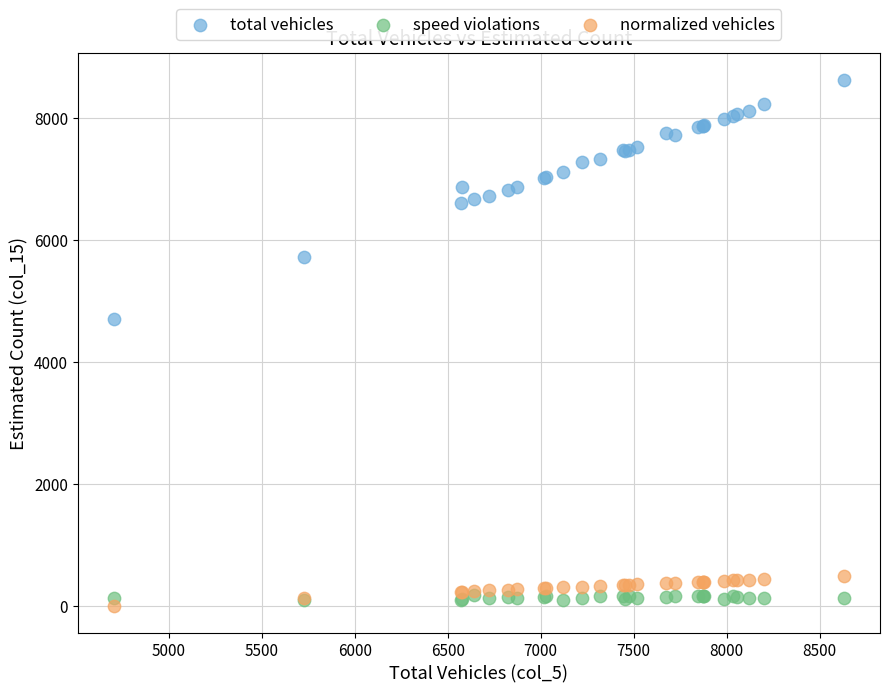

Across all series, what Y value is closest to 4314?

4705.0